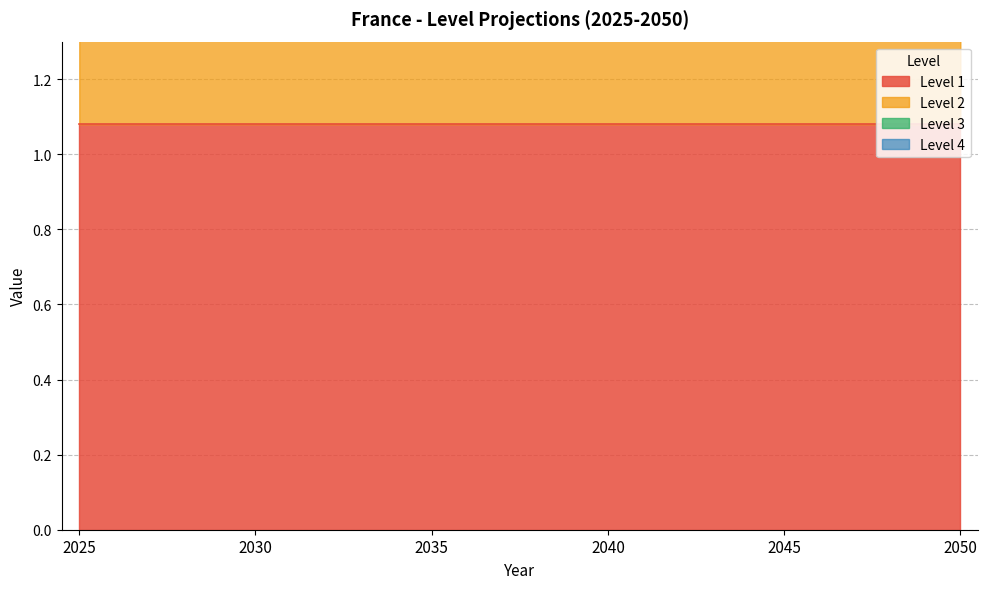

At which category is the sum across all series the highest?

2025